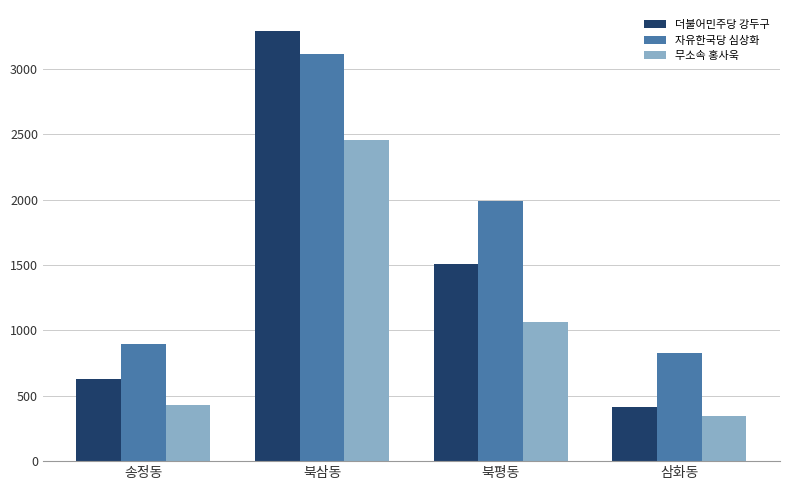

What are all the series names shown in the legend?

더불어민주당 강두구, 자유한국당 심상화, 무소속 홍사욱